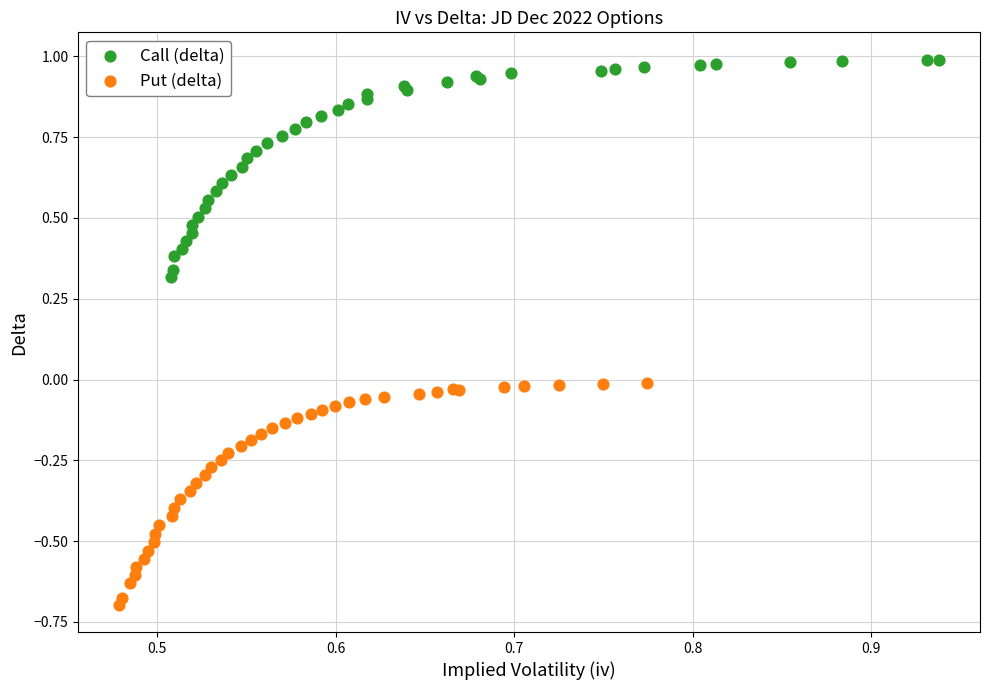

What are all the series names shown in the legend?

Call (delta), Put (delta)